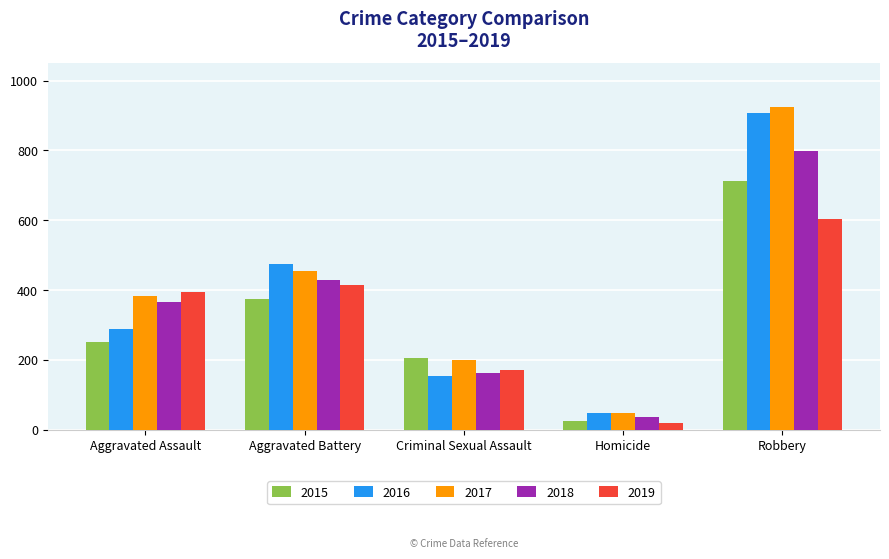

What is the label of the 4th bar from the right?

Aggravated Battery